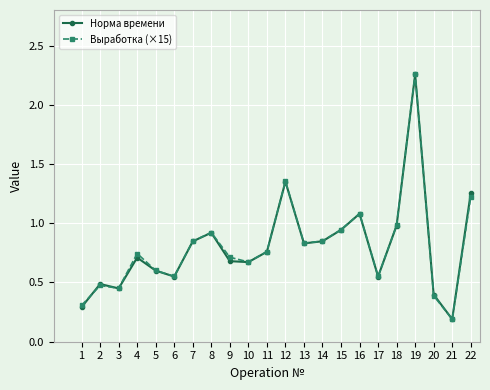

What is the minimum value shown in the chart?

0.2